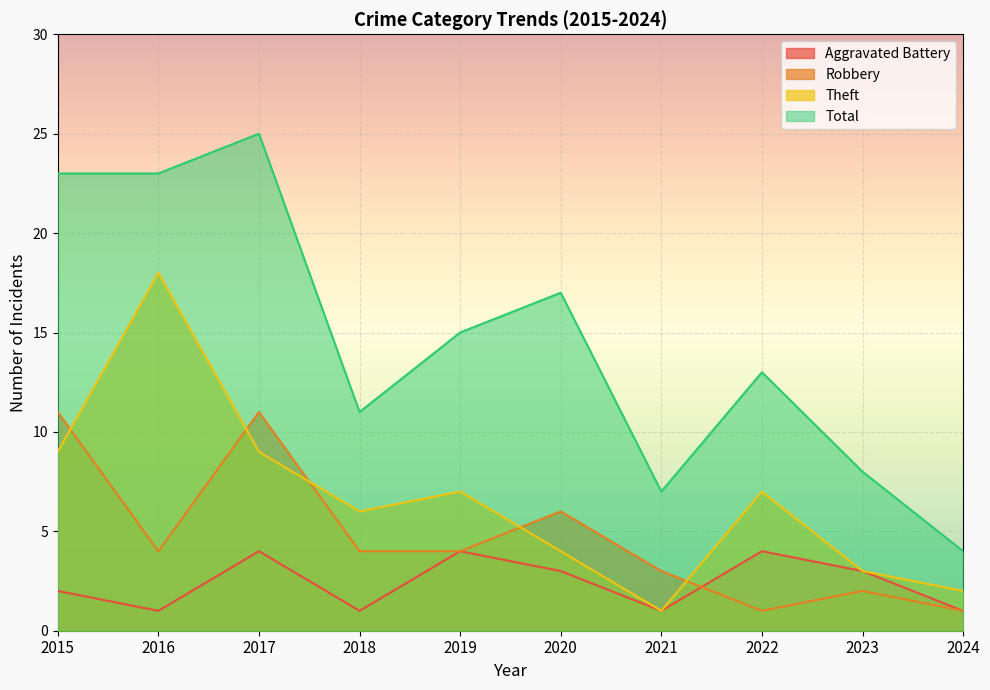

Which has a higher value, 2020 or 2022?

2022